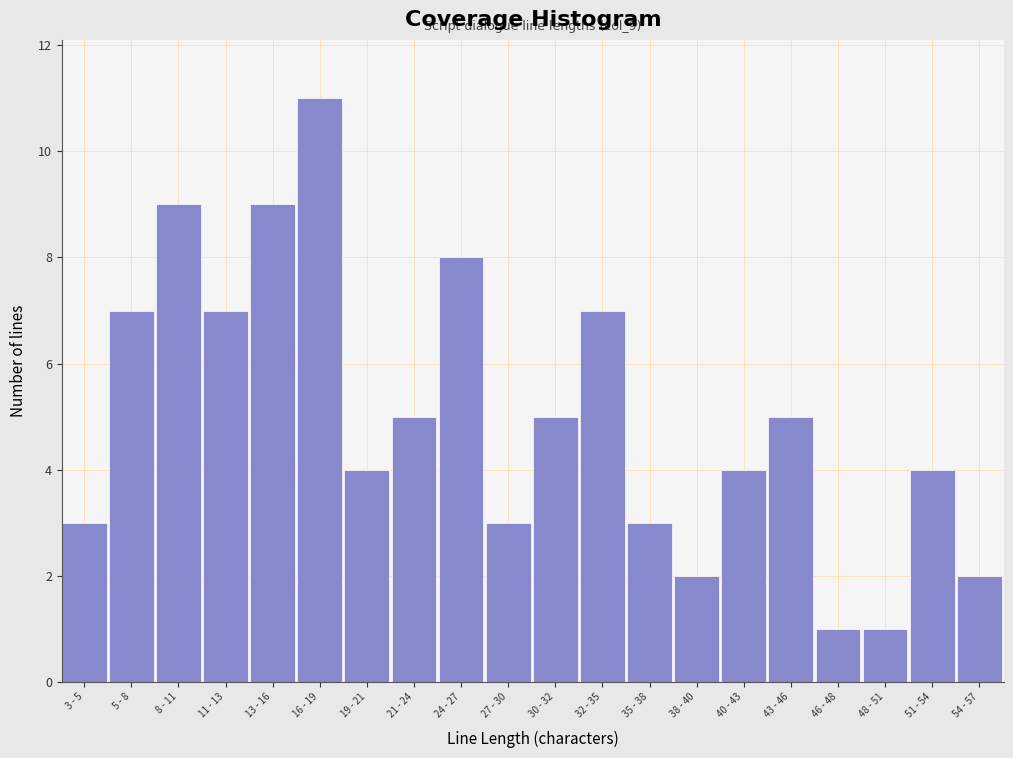

Reading left to right, transcribe all the data shown in this chart.

3	7	9	7	9	11	4	5	8	3	5	7	3	2	4	5	1	1	4	2